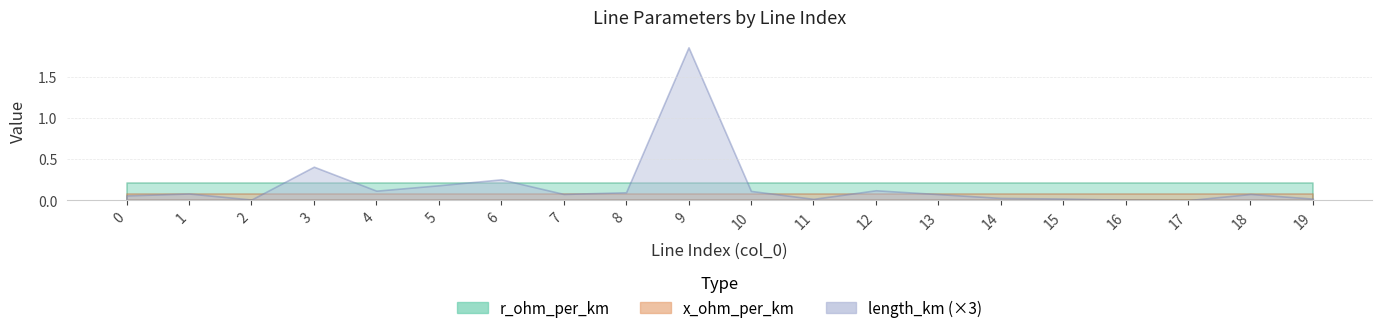

Which series ends up on top after the final intersection of x_ohm_per_km and length_km?

x_ohm_per_km